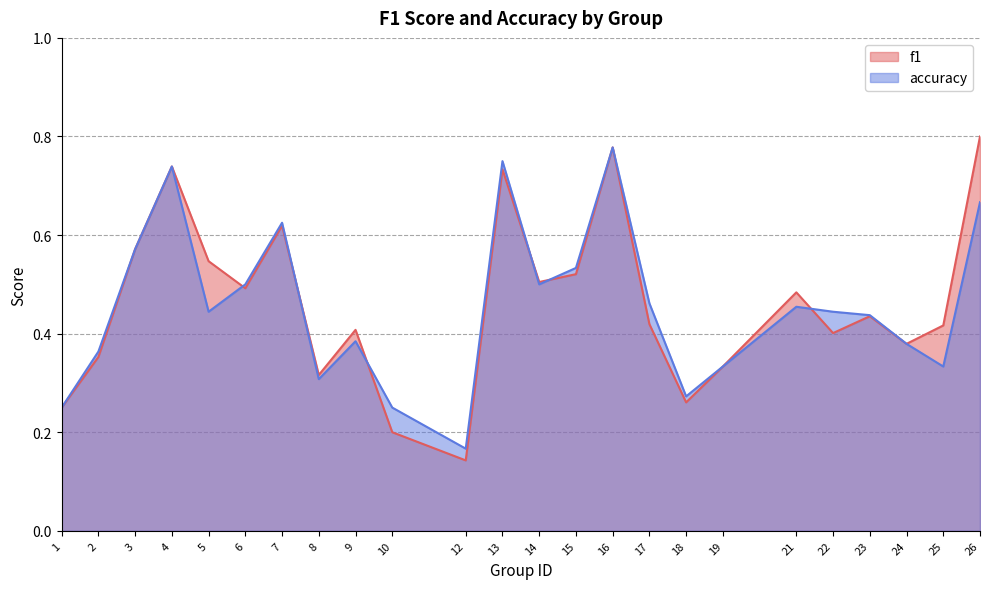

Rank the series by their average value, from highest to lowest.

f1, accuracy